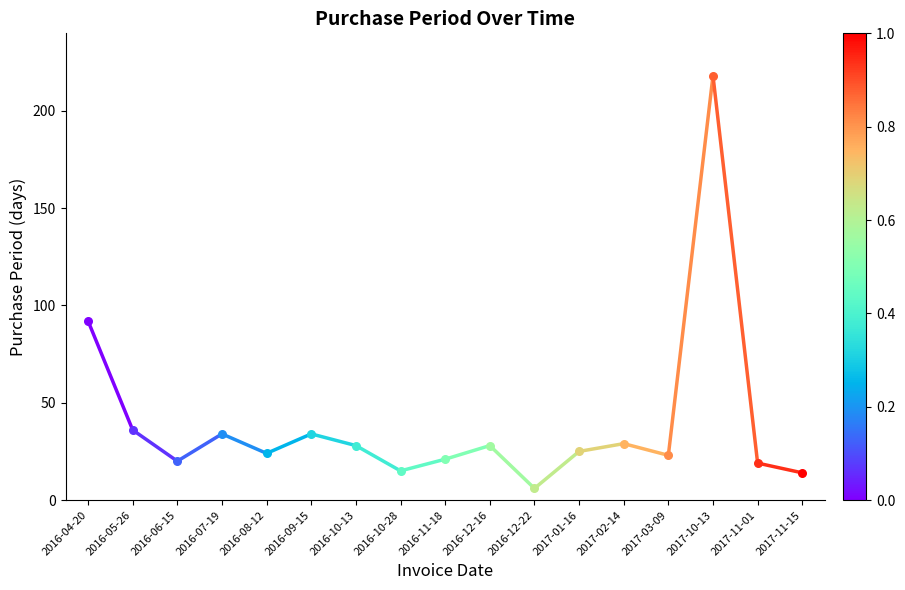

What is the ratio of the value at 2016-04-20 to the value at 2016-05-26?

2.6